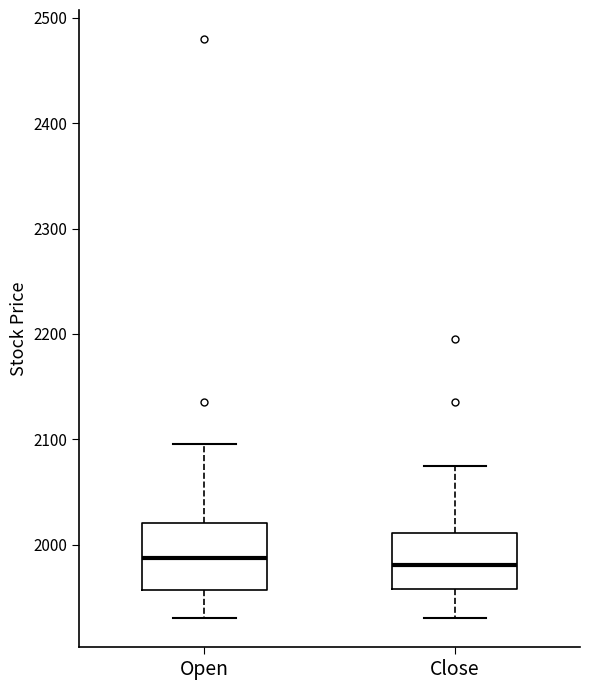

Where does the lower whisker of the box for Open end on the y-axis? The values are not printed on the chart, so give them approximately, as read against the axis.

1930